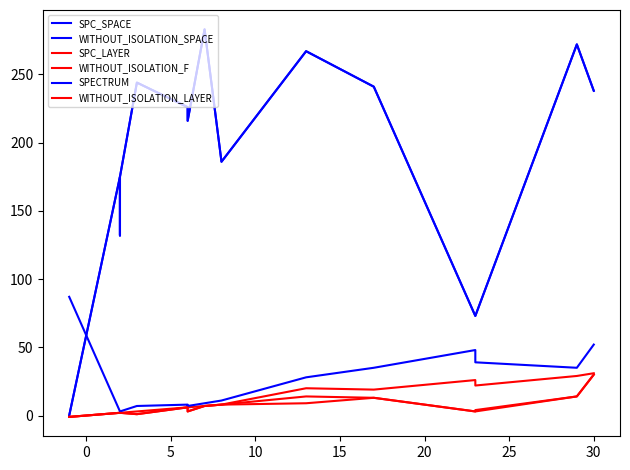

What is the difference between the maximum and second lowest values in the WITHOUT_ISOLATION_LAYER series?

29